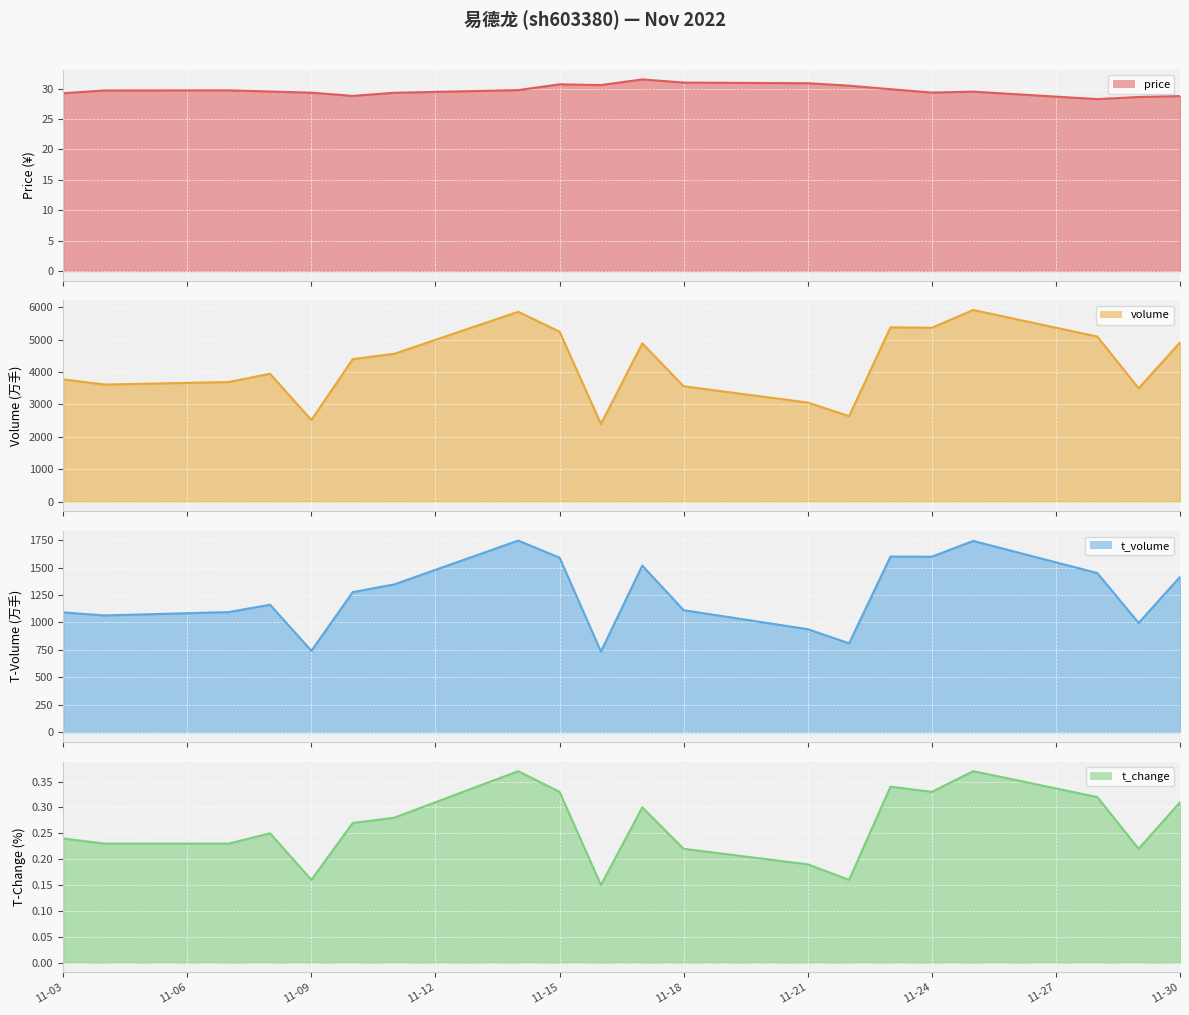

Count the number of categories in the chart.

20